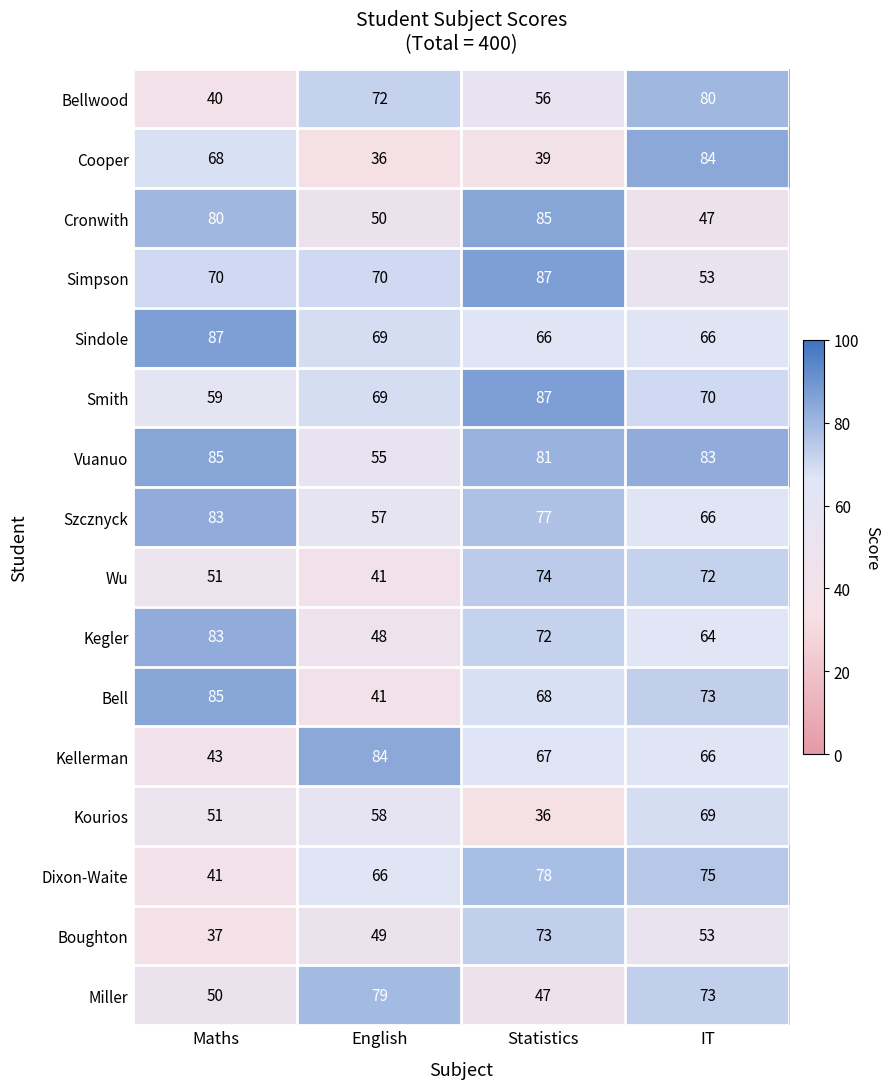

True or false: Kegler has a value of 145 at Maths.

False